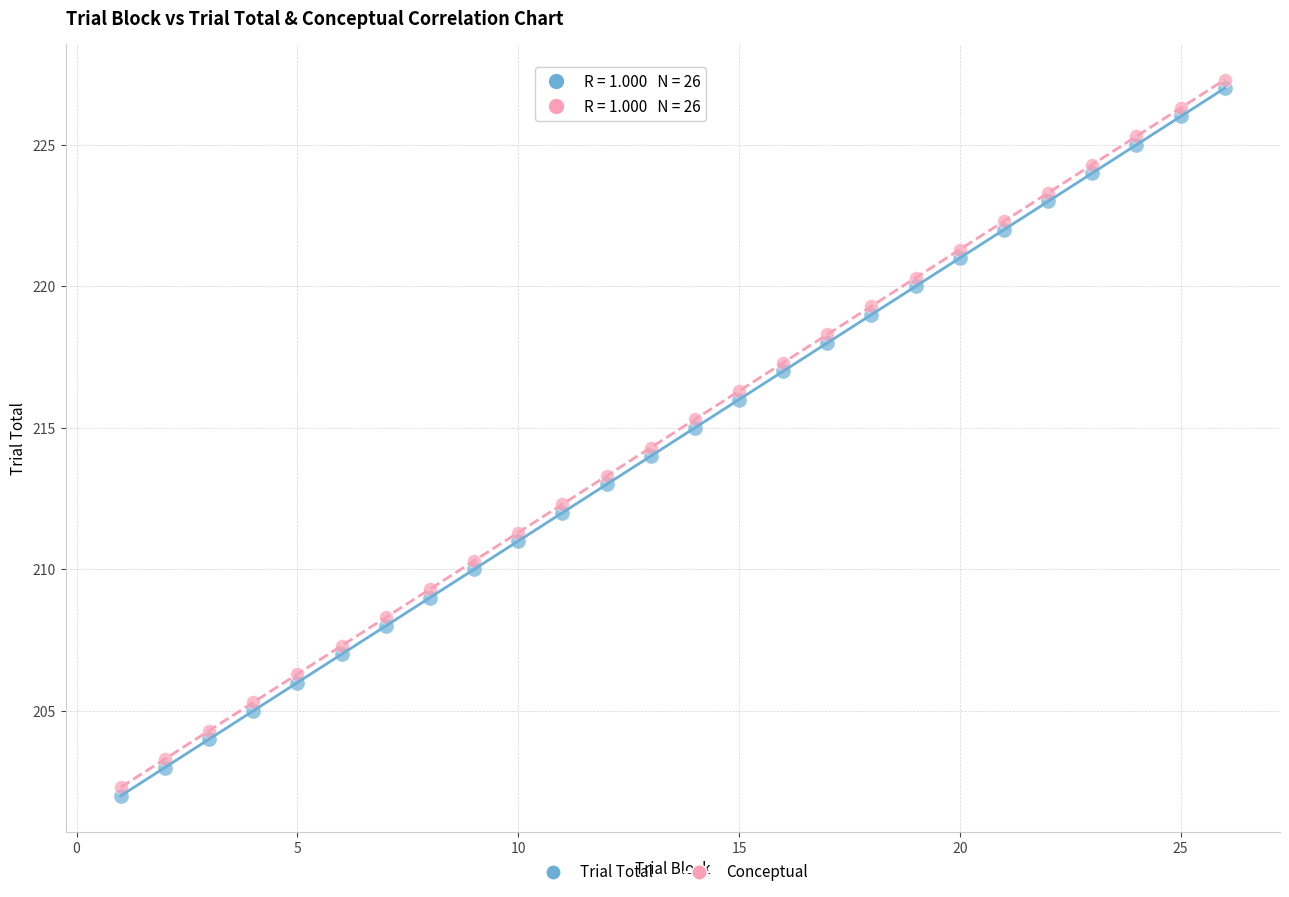

Across all data points, what is the range of Y values (max minus min)?

25.3